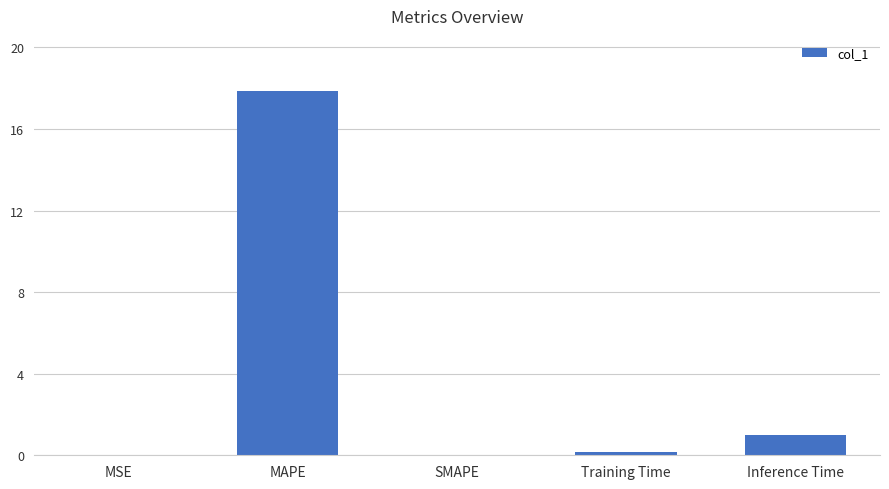

Which label corresponds to the largest value in the chart?

MAPE